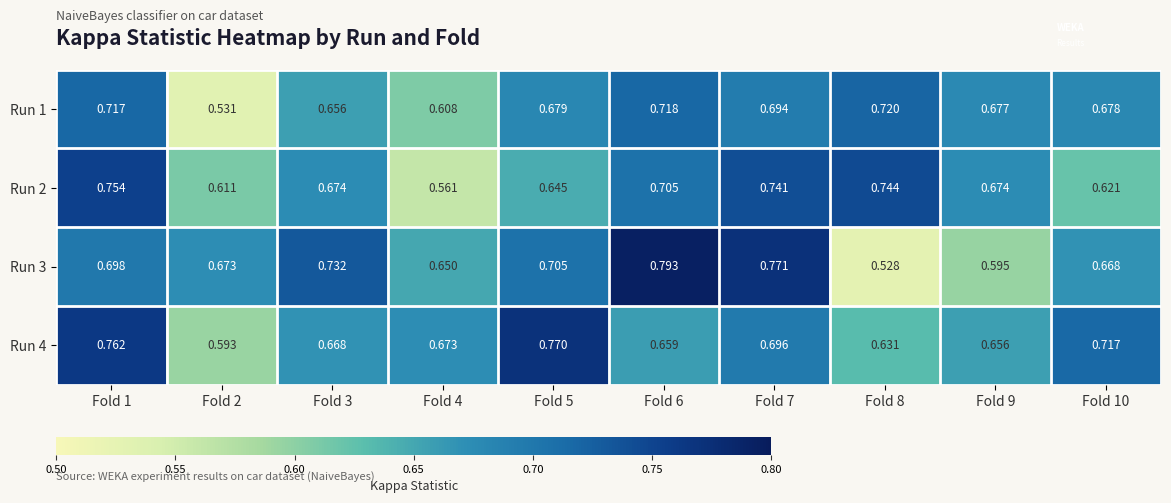

Is the value of Run 1 at Fold 3 greater than the value of Run 2 at Fold 9?

No